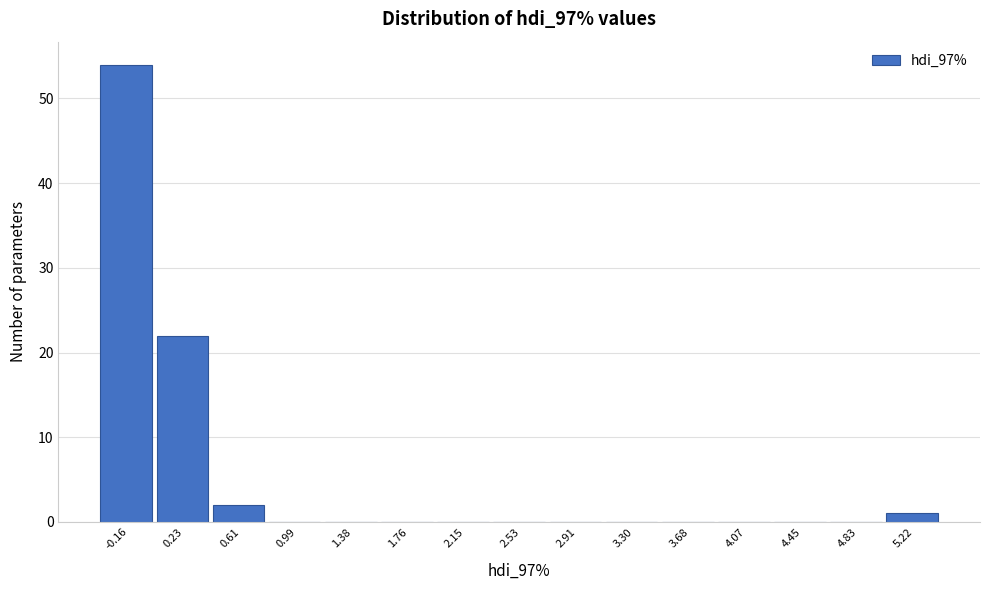

Reading right to left, transcribe all the data shown in this chart.

5.22=1	4.83=0	4.45=0	4.07=0	3.68=0	3.30=0	2.91=0	2.53=0	2.15=0	1.76=0	1.38=0	0.99=0	0.61=2	0.23=22	-0.16=54